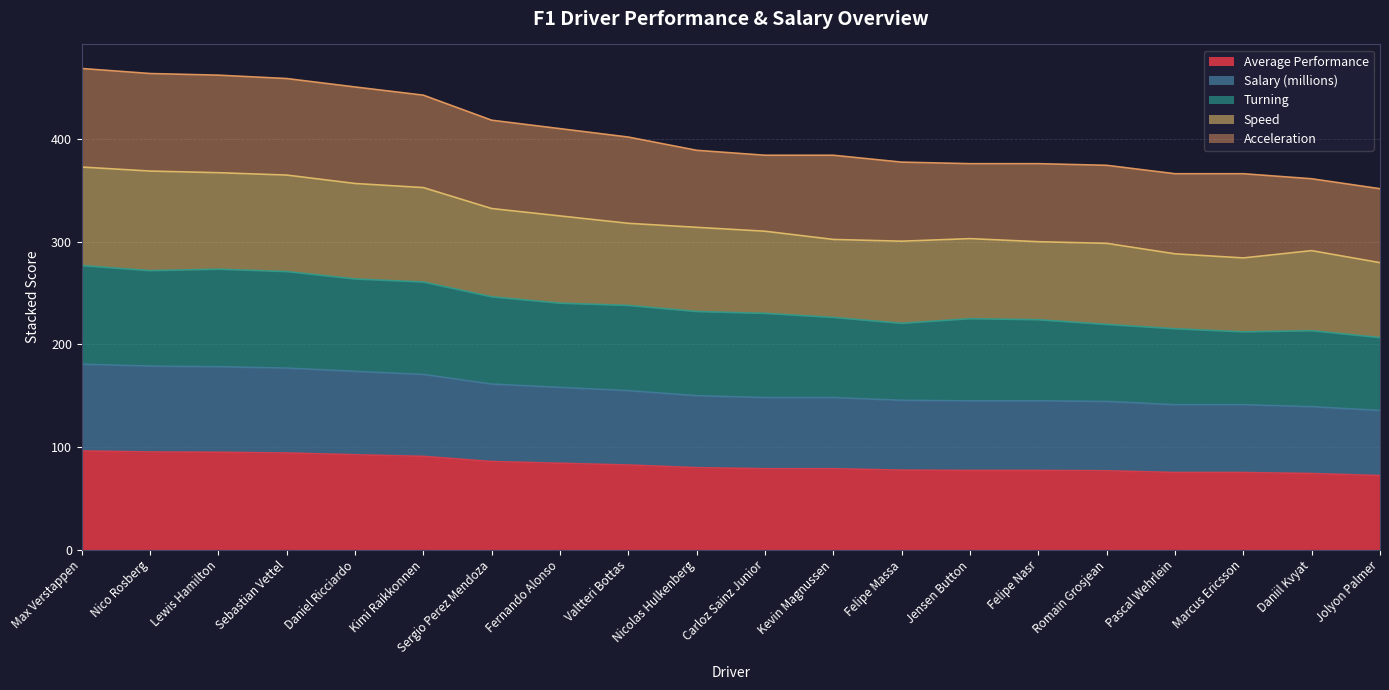

What is the label of the 1st point from the left?

Max Verstappen